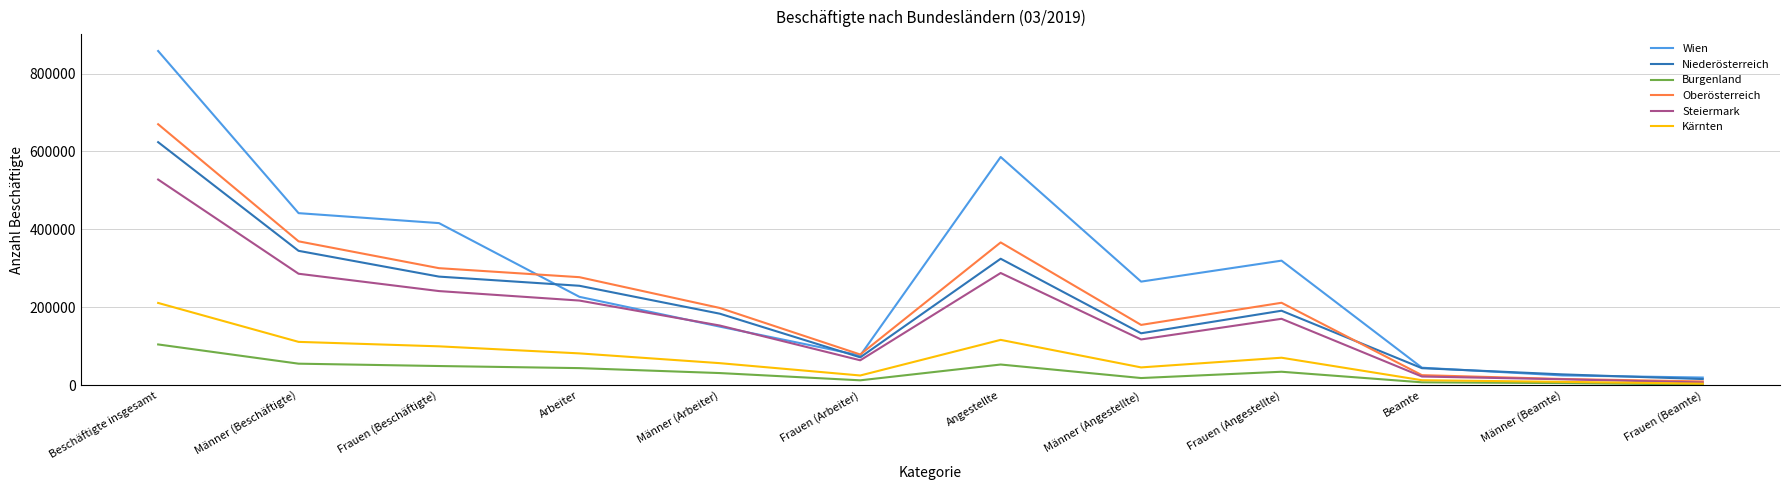

Is it true that Steiermark equals 86736 at Frauen (Angestellte)?

False